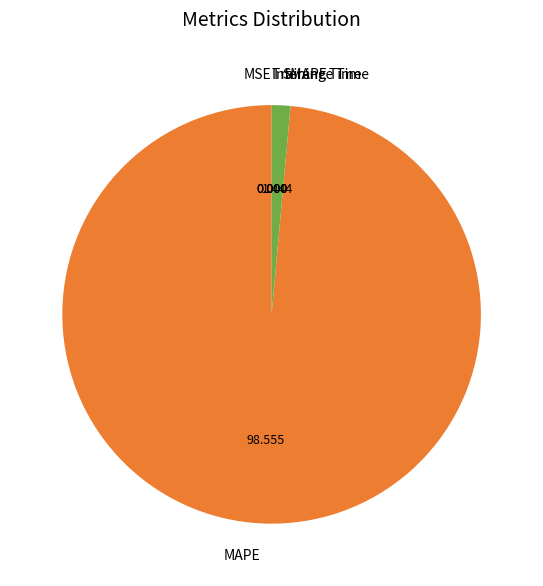

What is the largest slice in the pie chart?

MAPE